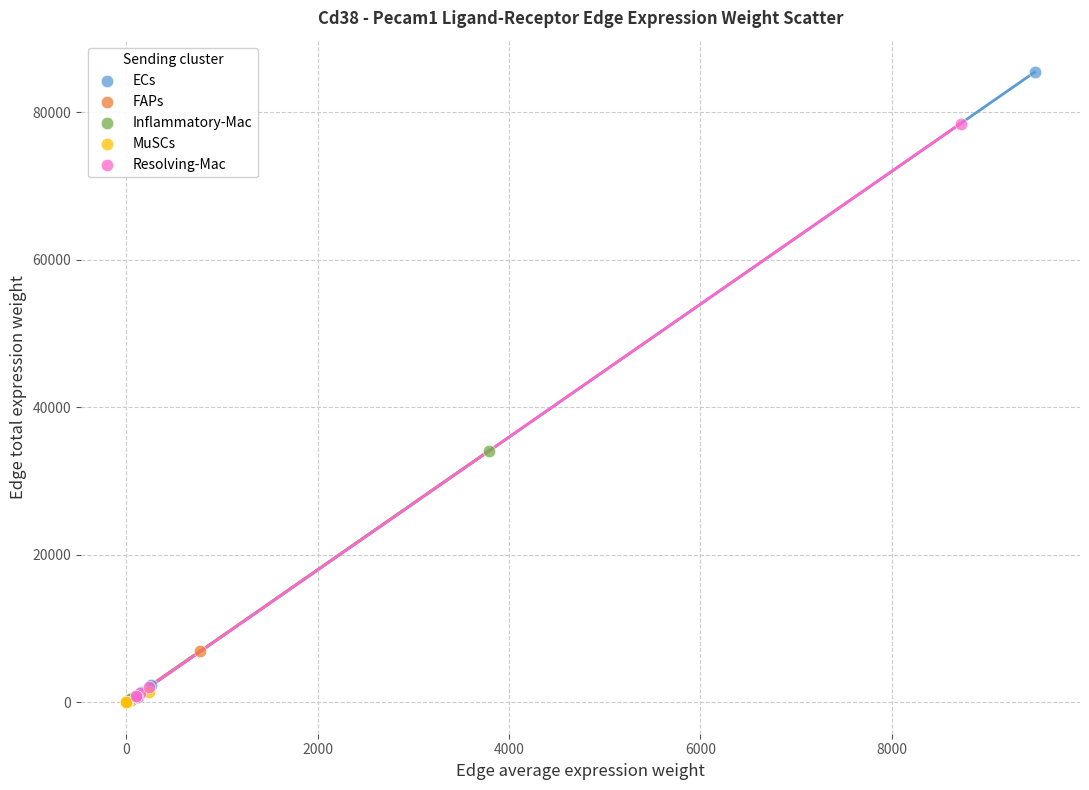

Which series has the widest spread of Y values?

ECs